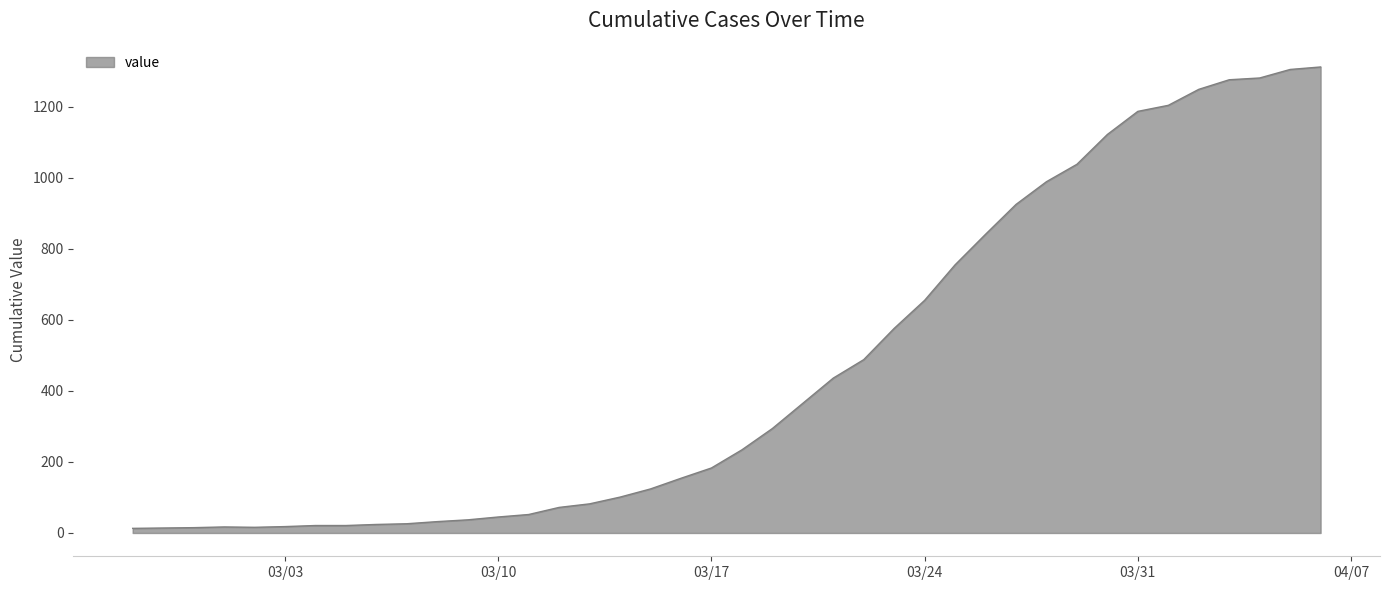

What is the difference between the maximum and minimum values?

1299